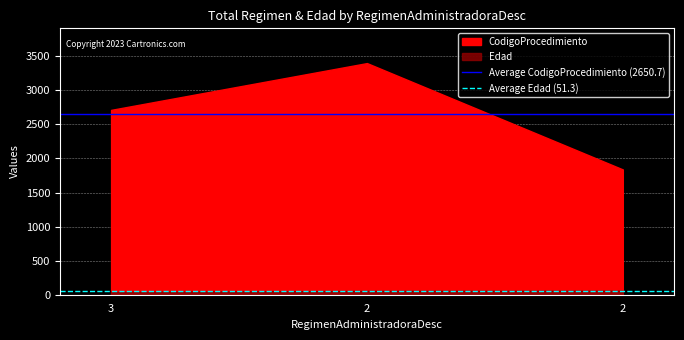

What is the average value of the Average Edad (51.3) series?

51.3